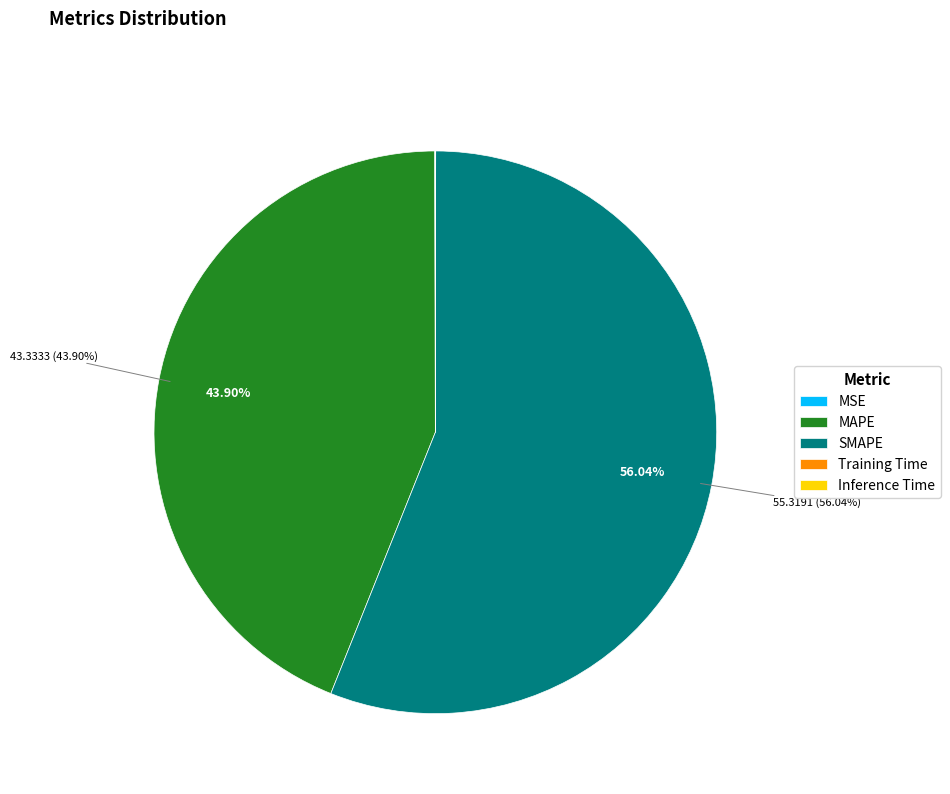

What percentage do SMAPE and MAPE together represent?

99.9%